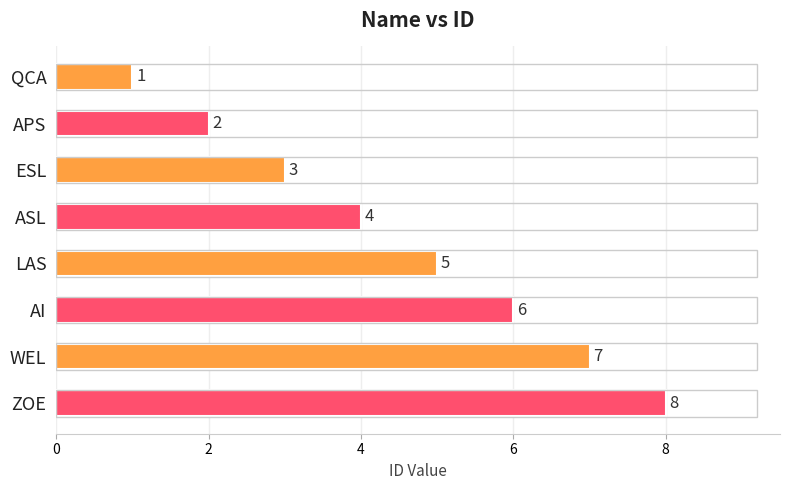

The chart shows a value of 0 at QCA. True or false?

False